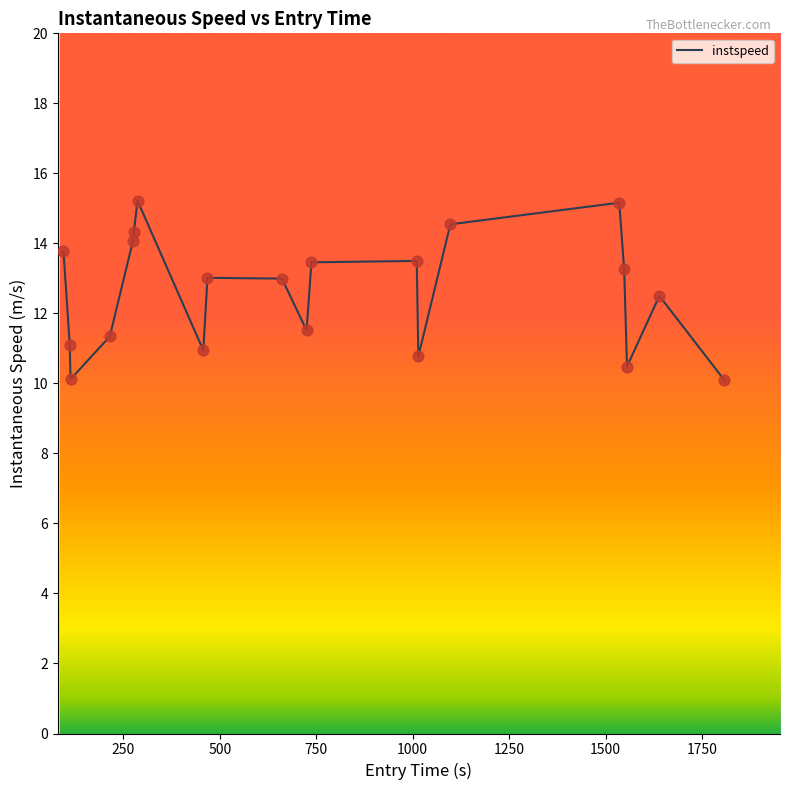

What is the greatest value displayed?

15.2